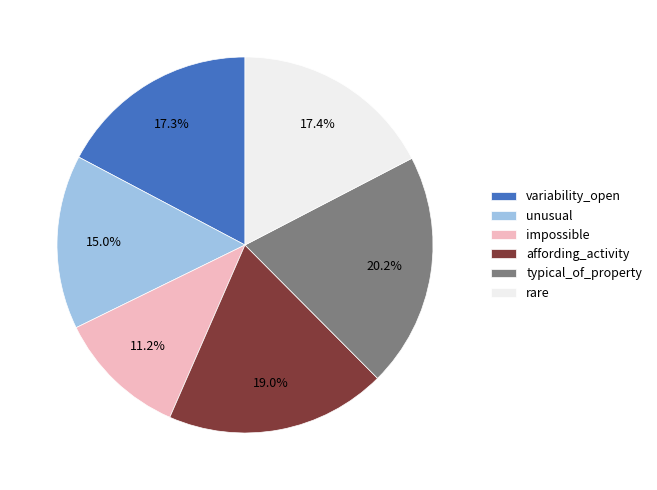

Which category has the smallest portion of the pie?

impossible